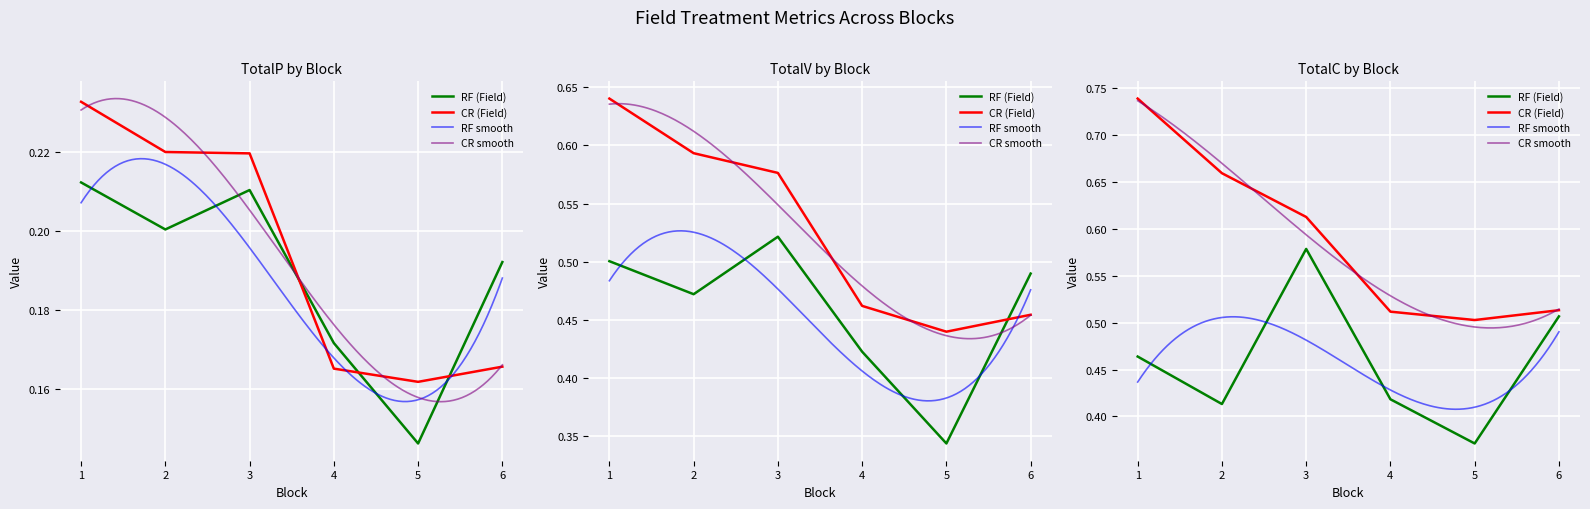

At 6, list the series in order from largest to smallest.

TotalC_CR, TotalC_RF, TotalV_RF, TotalV_CR, TotalP_RF, TotalP_CR